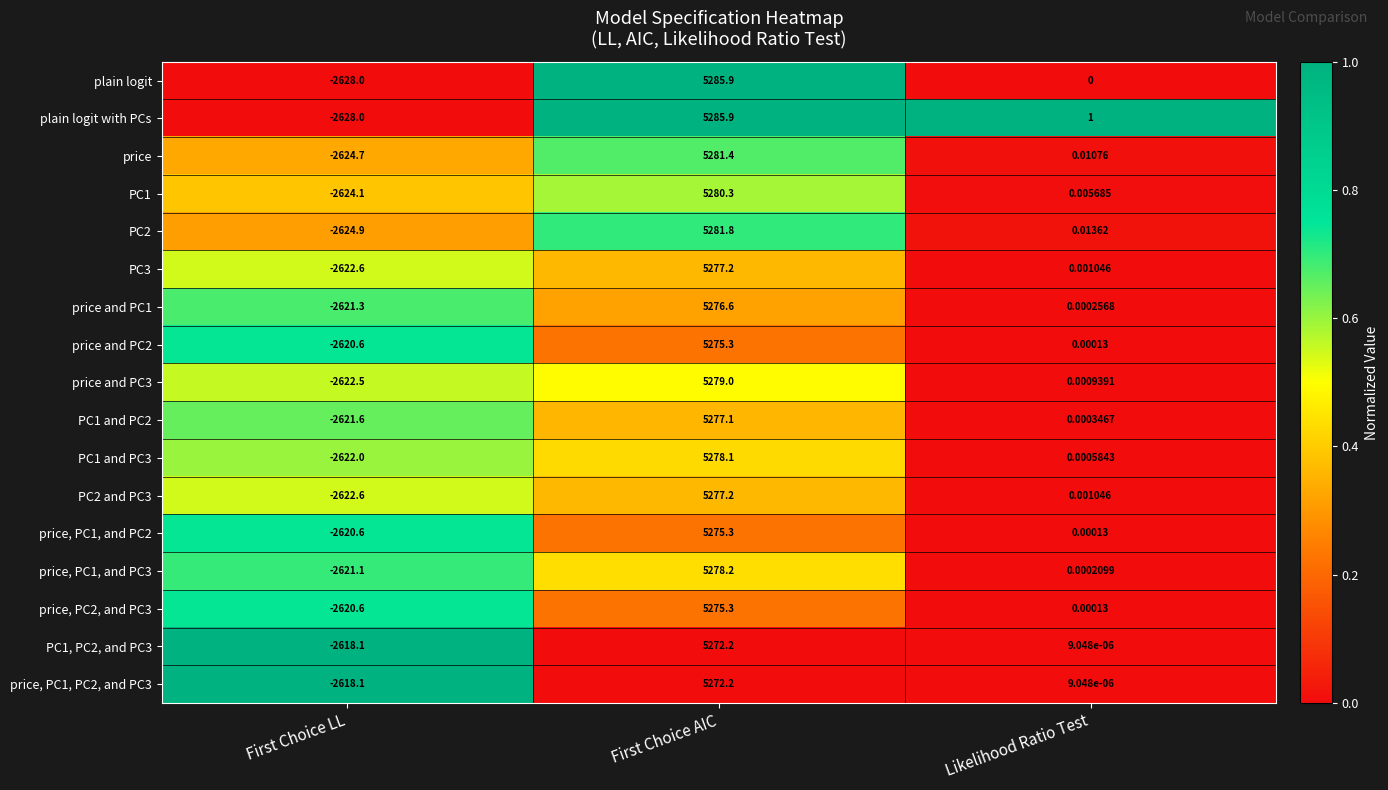

Where is PC1 and PC3 nearest to the value 1328?

Likelihood Ratio Test